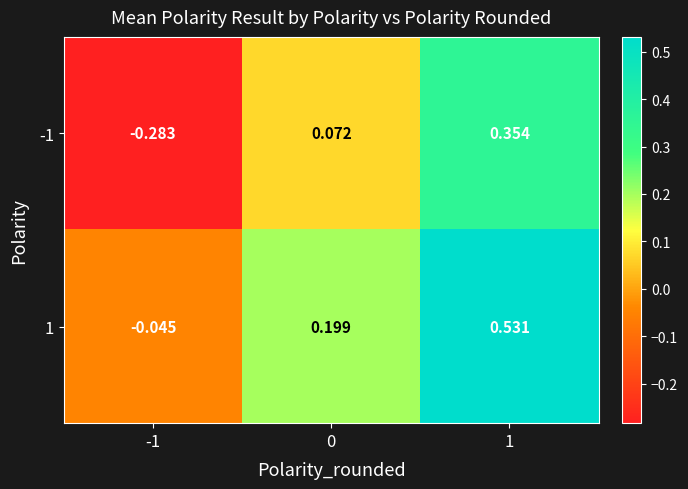

Is the value of 1 at 1 greater than the value of -1 at 0?

Yes